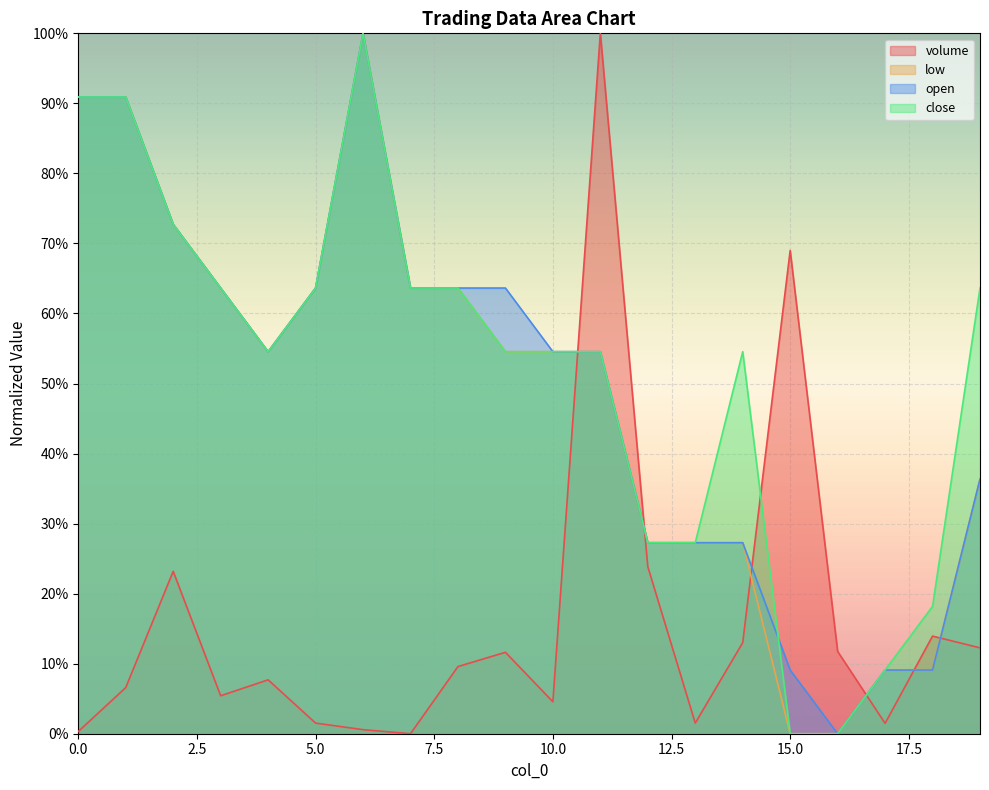

How many lines are shown in the chart?

4